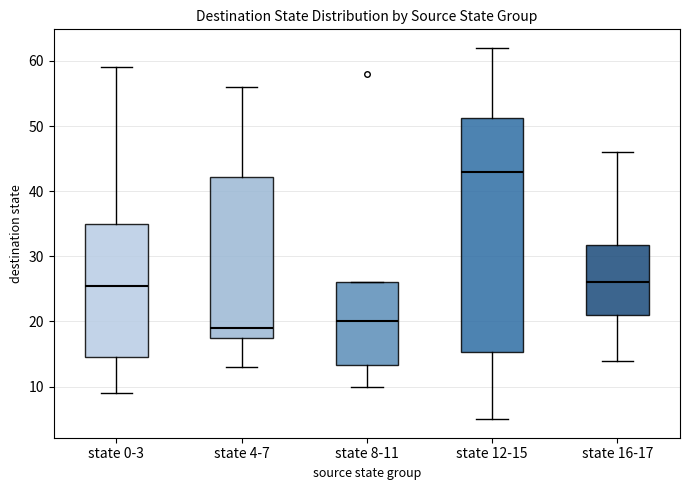

Reading left to right, read every box against the y-axis: the position of its median line, the range the box covers, and the ends of its whiskers. The values are not printed on the chart, so give them approximately, as read against the axis.

state 0-3: median 26, box 15 to 35, whiskers 9 to 59
state 4-7: median 19, box 18 to 42, whiskers 13 to 56
state 8-11: median 20, box 13 to 26, whiskers 10 to 26
state 12-15: median 43, box 15 to 51, whiskers 5 to 62
state 16-17: median 26, box 21 to 32, whiskers 14 to 46